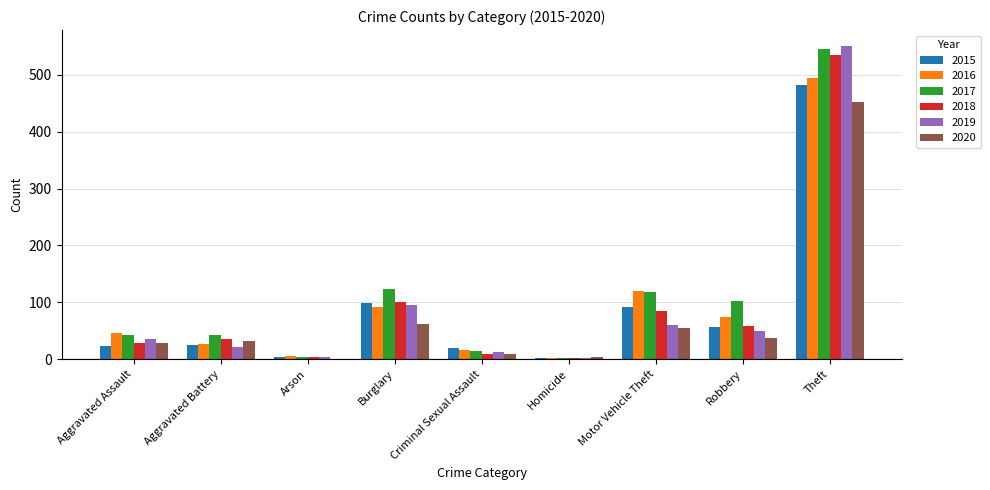

What is the sum of the 2016 values at Burglary and Criminal Sexual Assault?

108